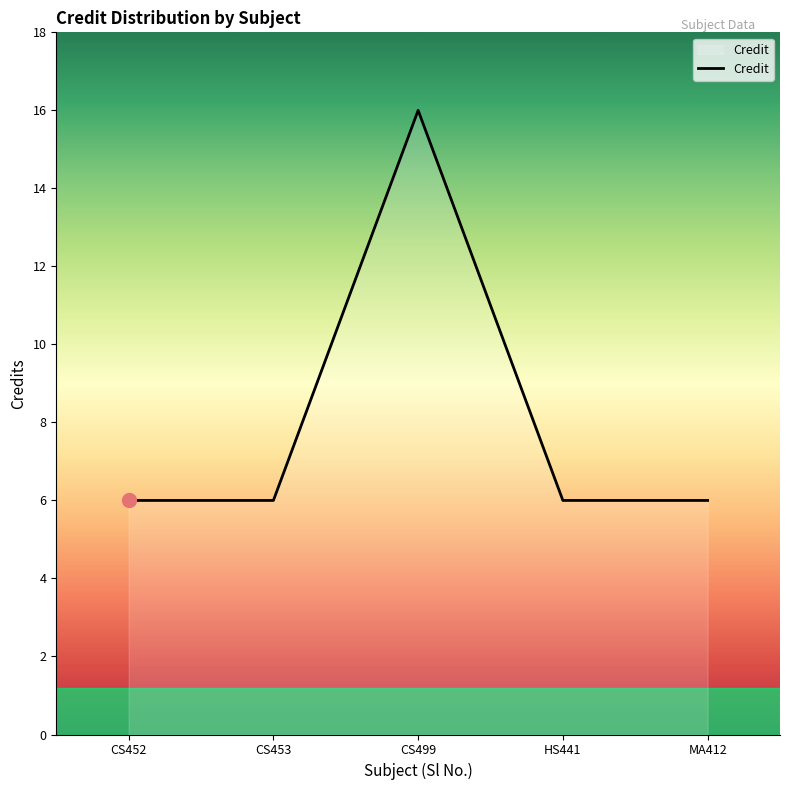

Count the number of data series in this chart.

1